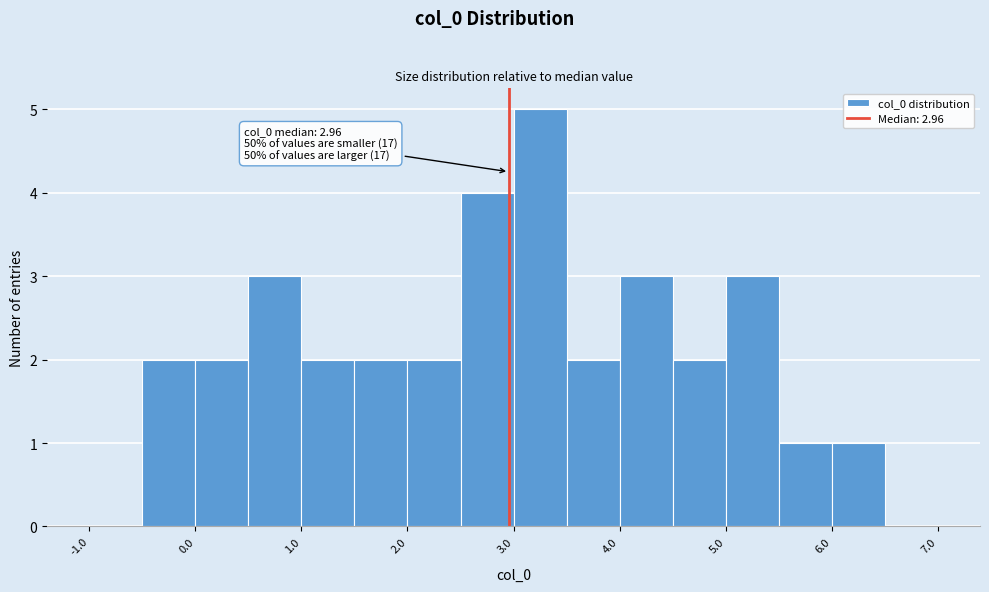

Which range on the x-axis has the tallest bar?

3.0 to 3.5